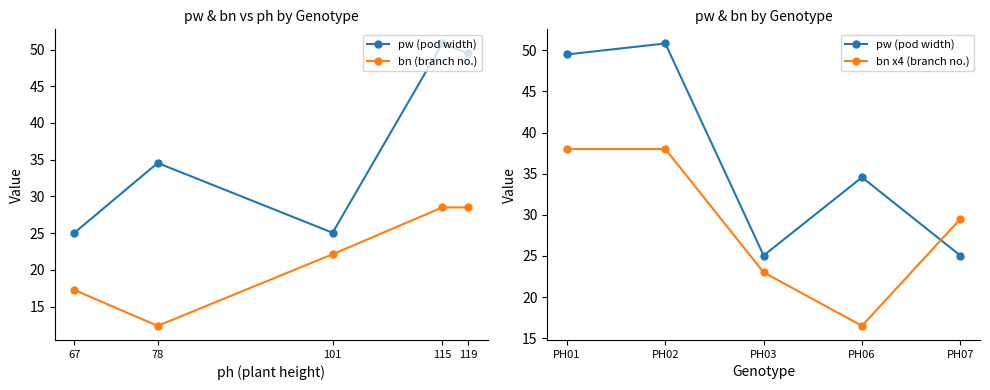

Between PH07 and PH06, which is larger?

PH06